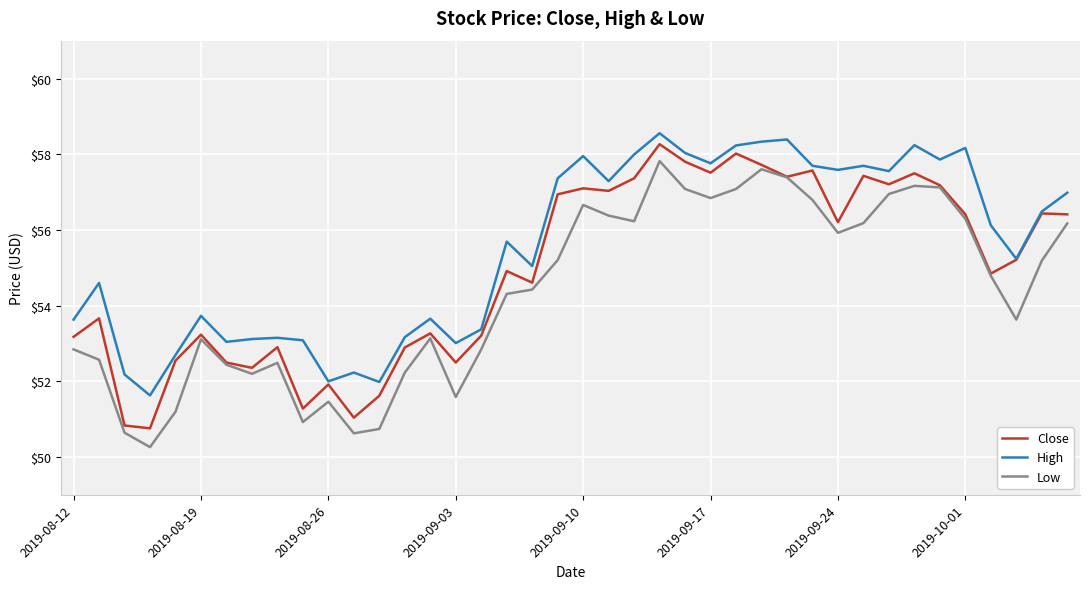

Which series has the largest total across all categories?

High